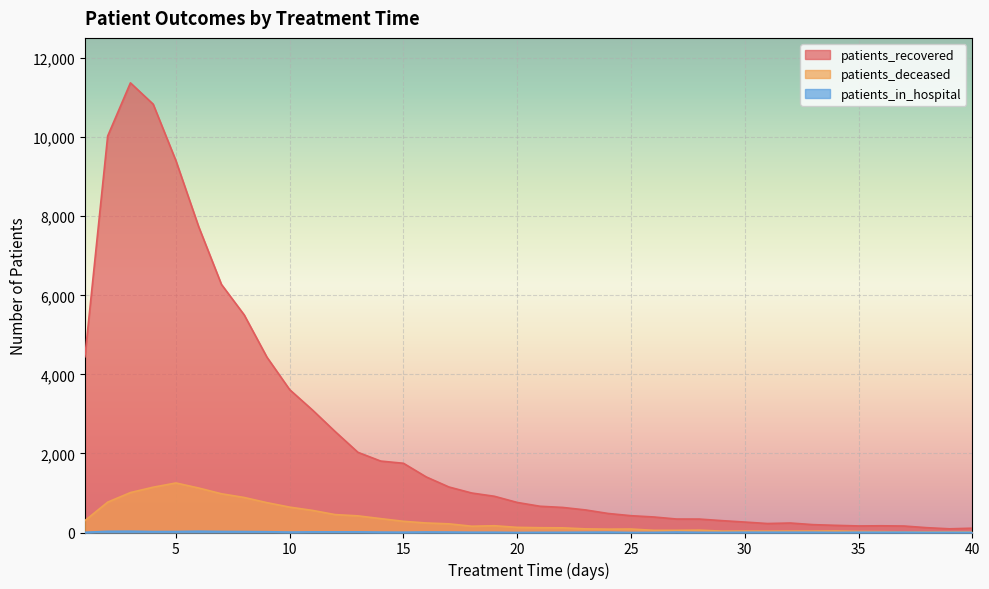

How many distinct data groups are displayed?

3